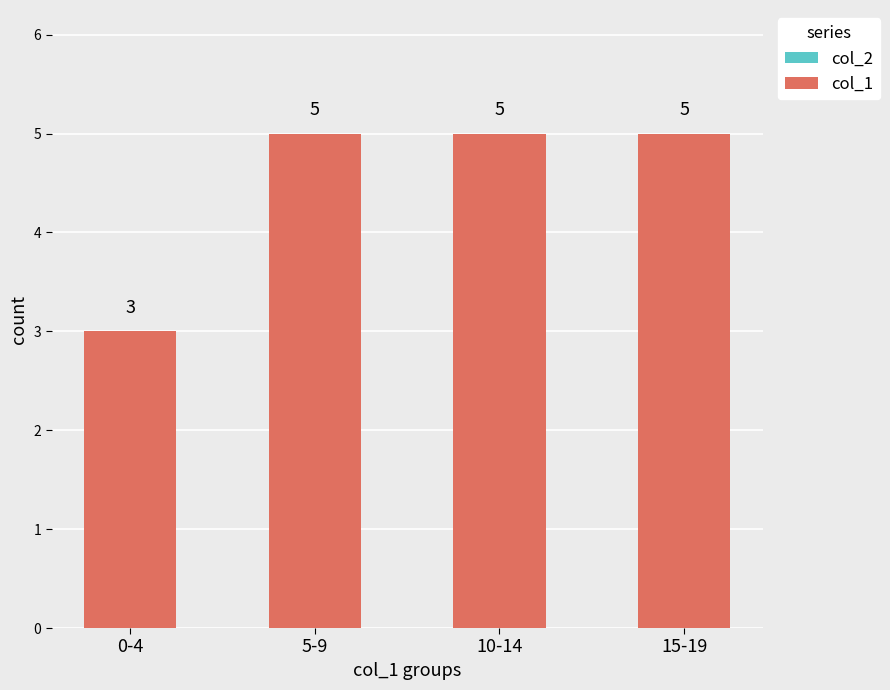

What is the label of the 4th bar from the left?

15-19